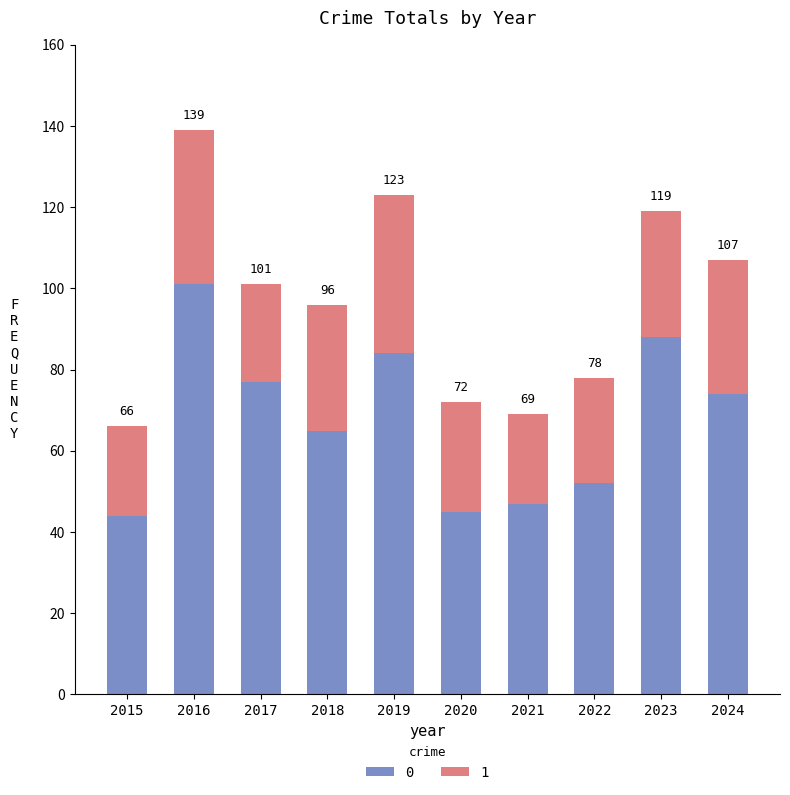

What is the difference between the maximum and minimum values in the 0 series?

57